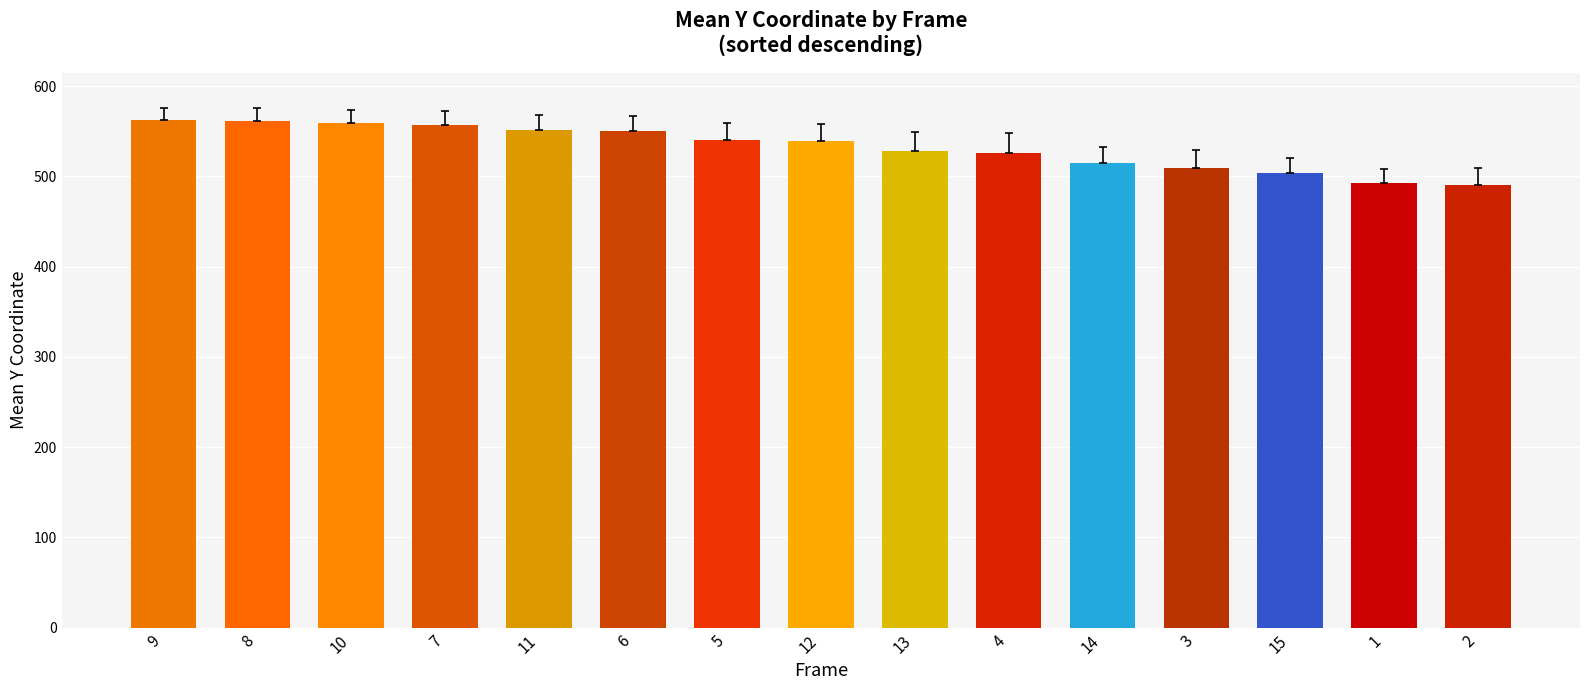

The chart shows a value of 921 at 11. True or false?

False